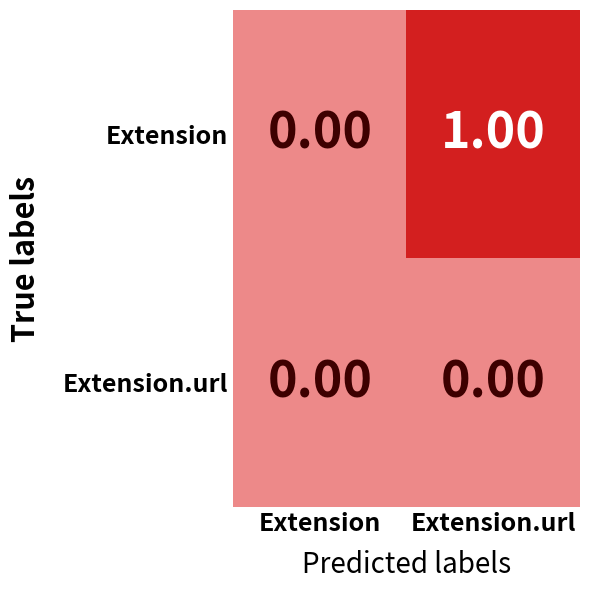

List the series in order of their peak value, highest first.

Extension, Extension.url